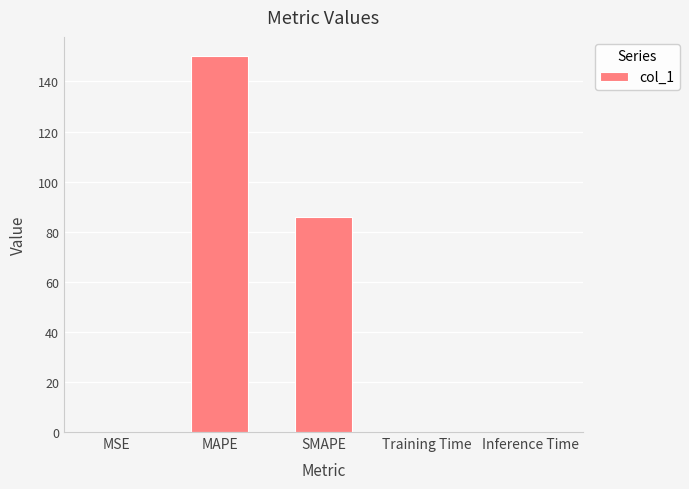

What is the maximum value shown in the chart?

150.3